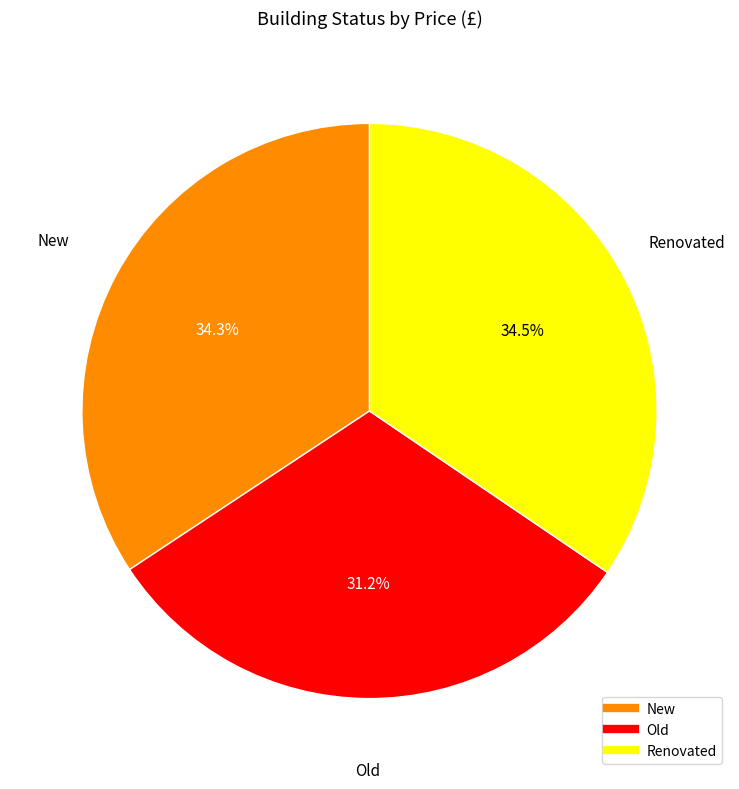

To the nearest percent, what is the combined percentage of New and Renovated?

69%